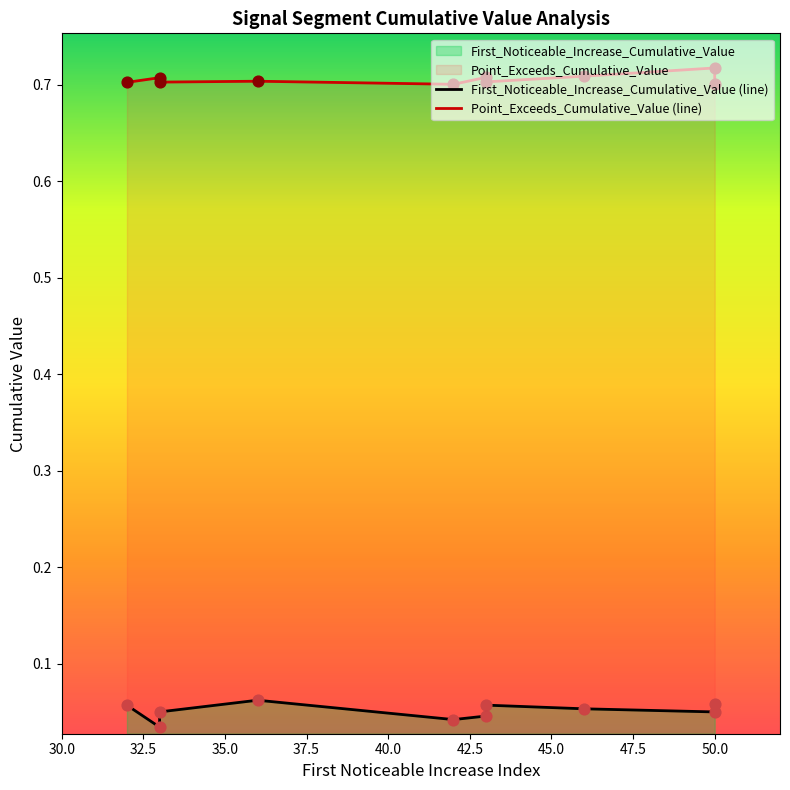

Is the value of First_Noticeable_Increase_Cumulative_Value at 43 greater than the value of Point_Exceeds_Cumulative_Value at 33?

No